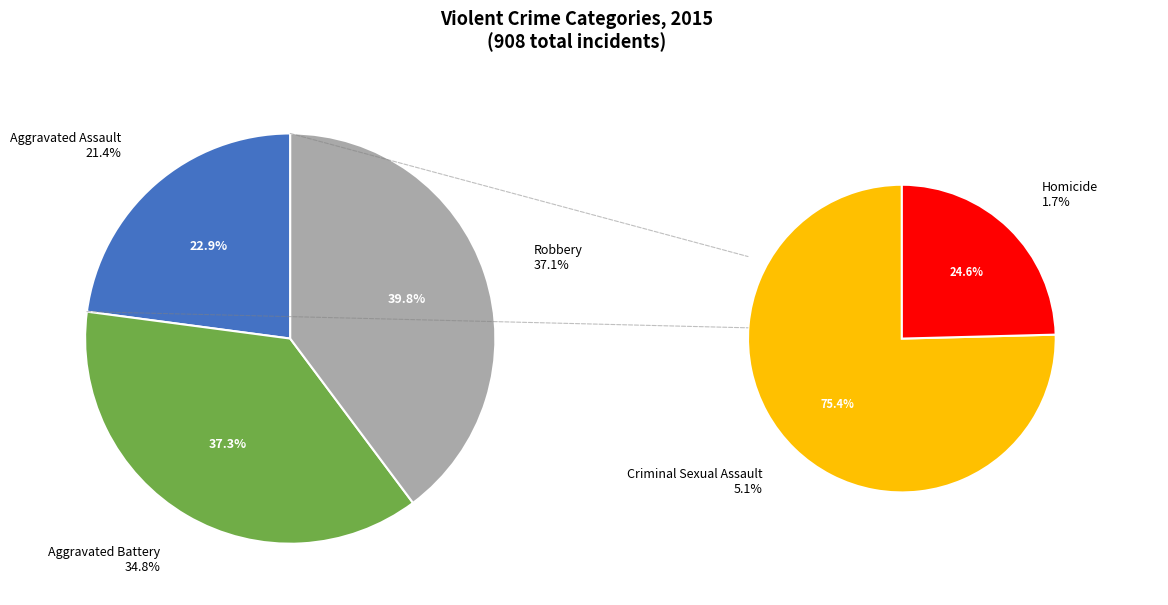

What percentage is the Aggravated Battery slice, to the nearest percent?

35%